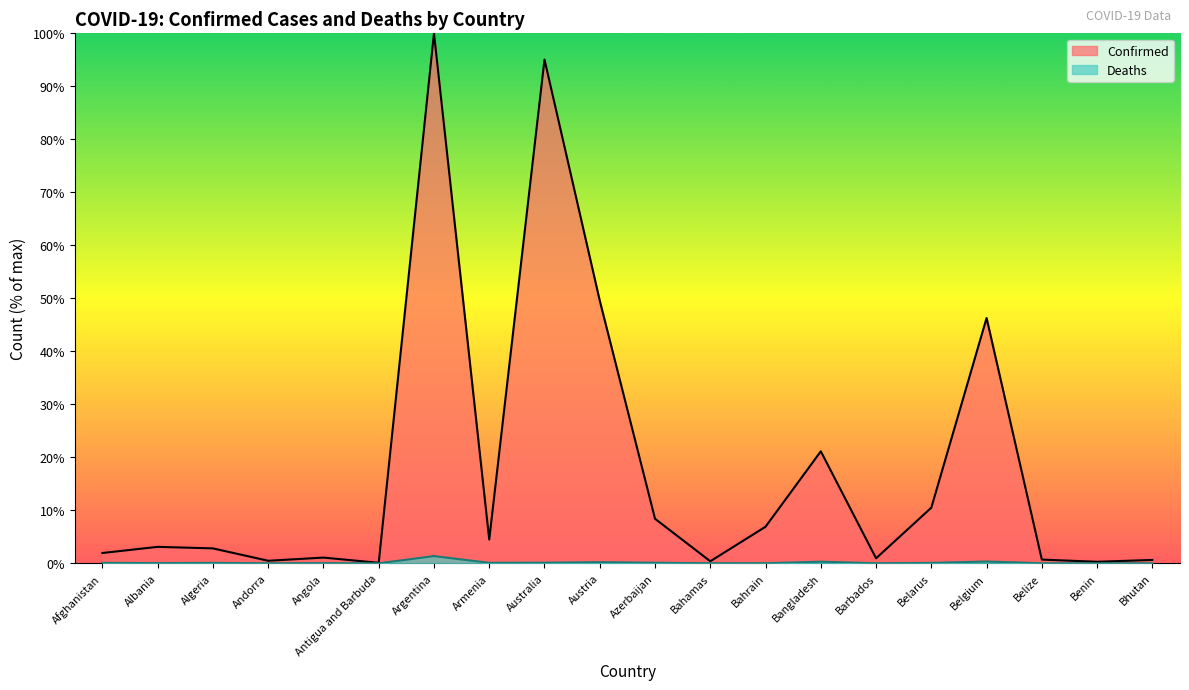

What position from the right is Argentina?

14